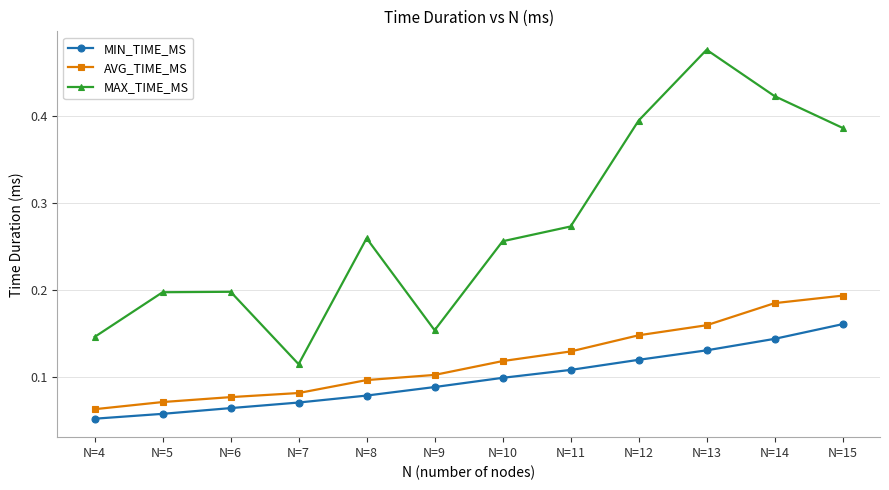

What is the sum of the MAX_TIME_MS values at N=5 and N=14?

0.6